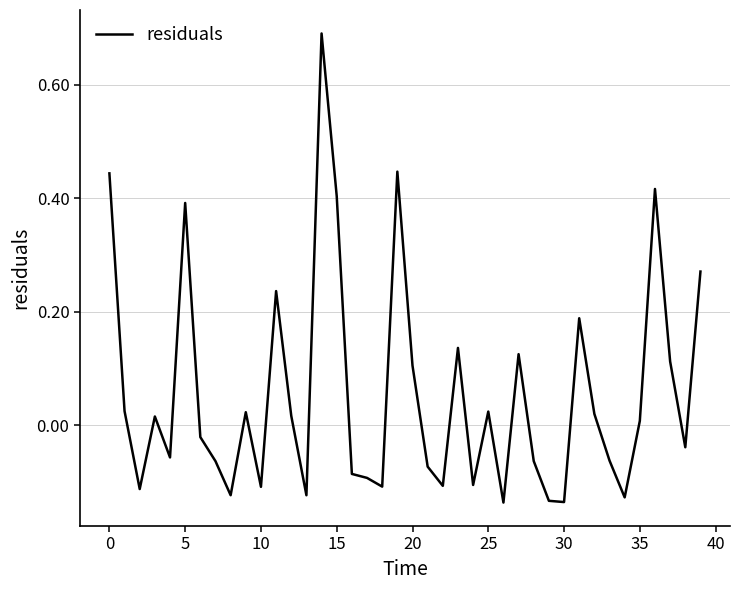

What is the difference between the maximum and minimum values?

0.8